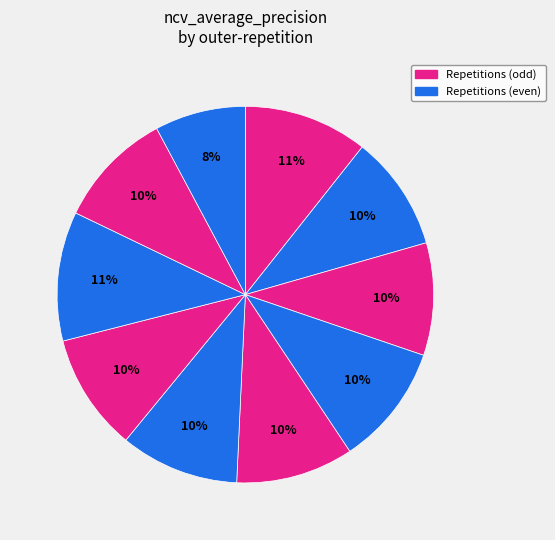

How many segments does this pie chart have?

10